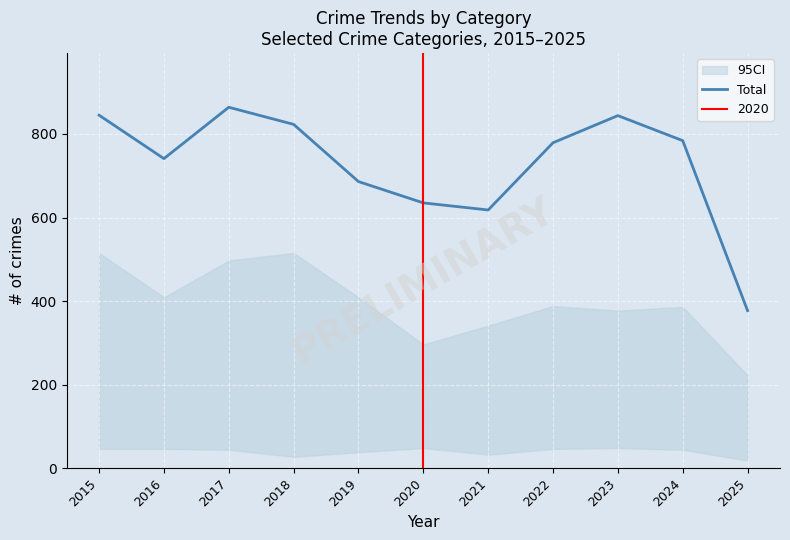

The chart shows a value of 871 at 2021. True or false?

False